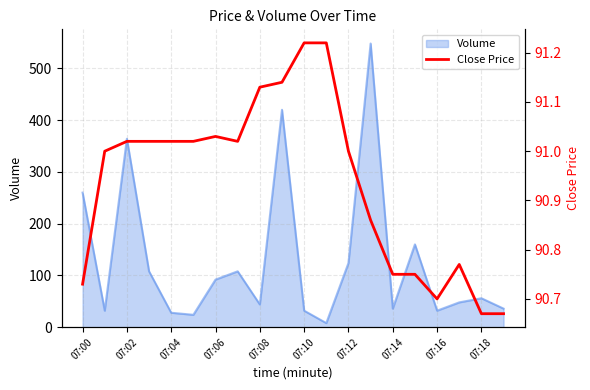

The value at 17 is 32.8. True or false?

False